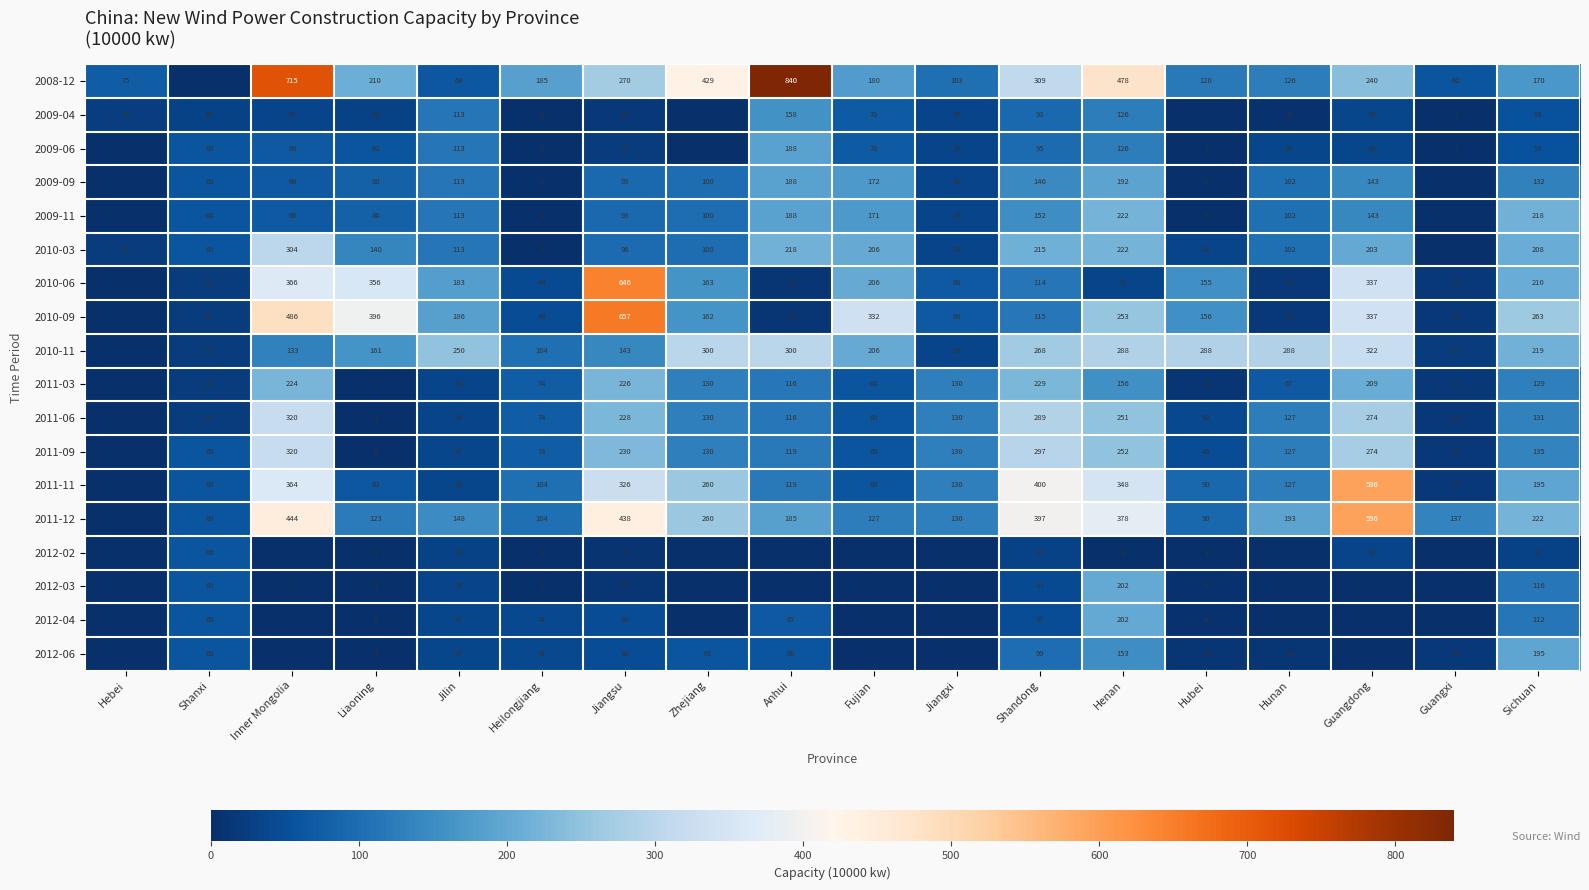

Between Heilongjiang and Zhejiang, which is larger?

Zhejiang